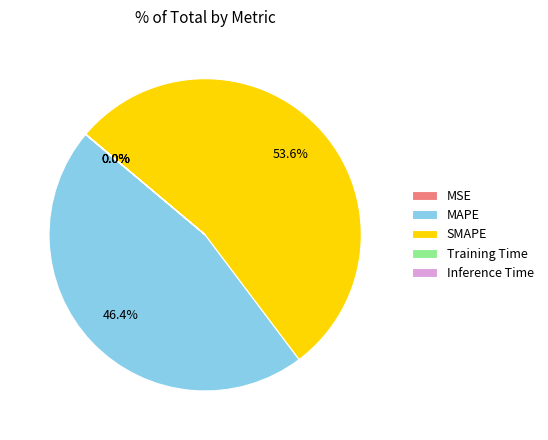

What is the majority slice?

SMAPE